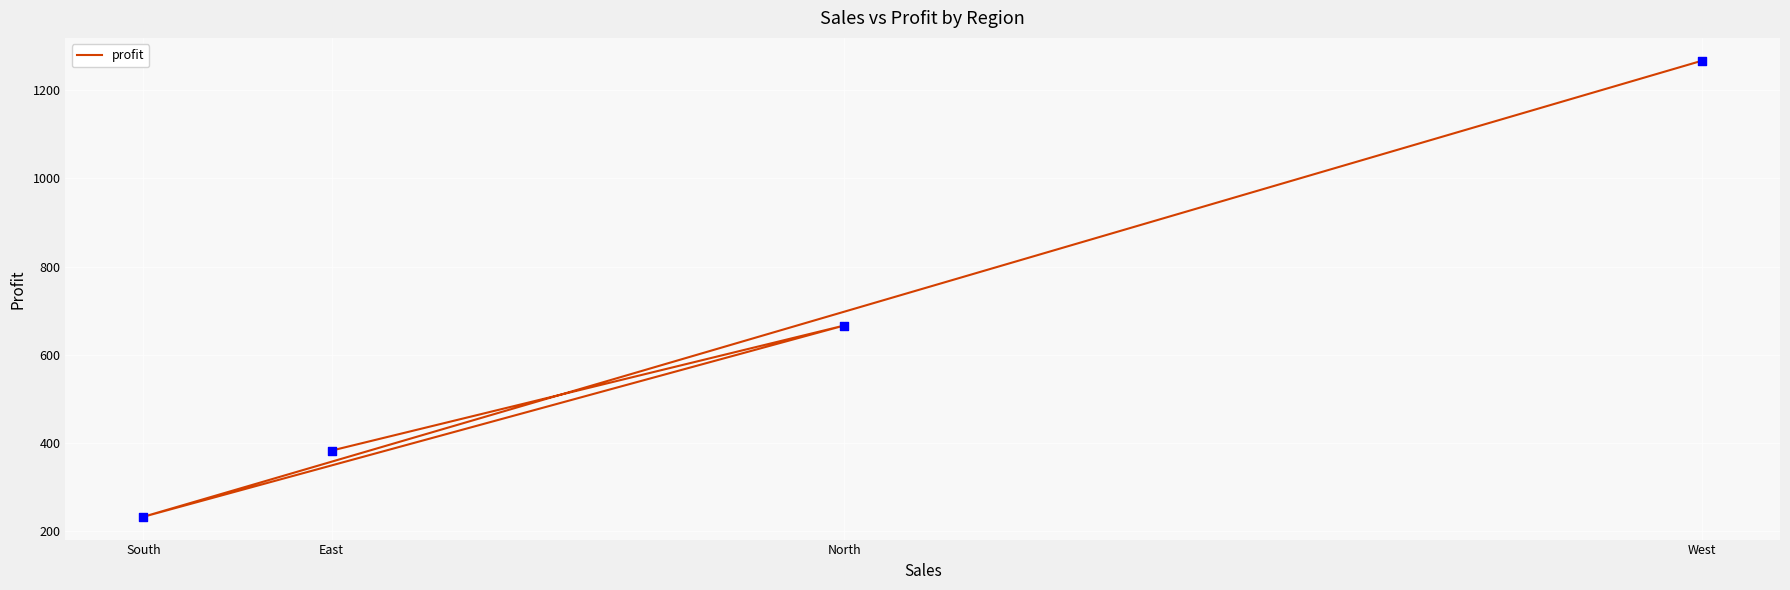

Which has a higher value, West or North?

West